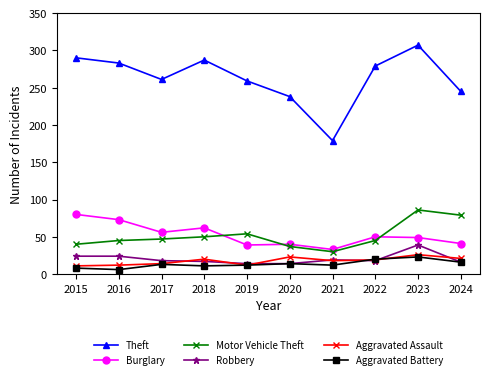

Which series has the largest range (max minus min)?

Theft